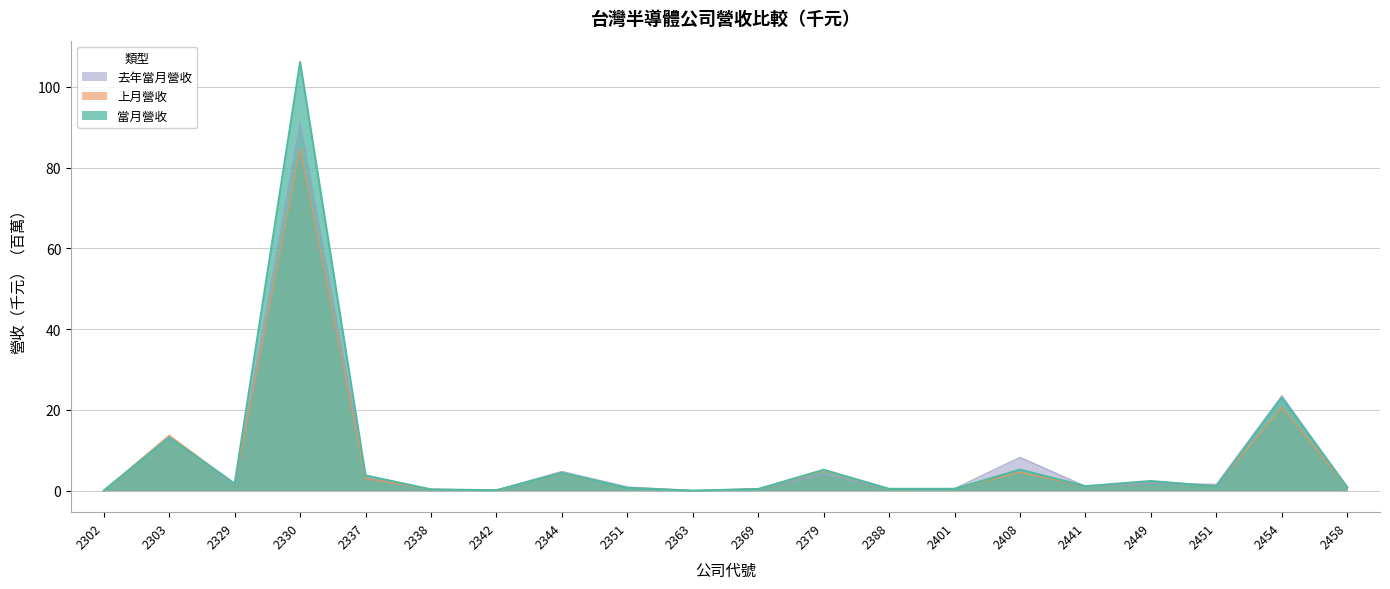

The 上月營收 series shows 0.2 at 2342. True or false?

False